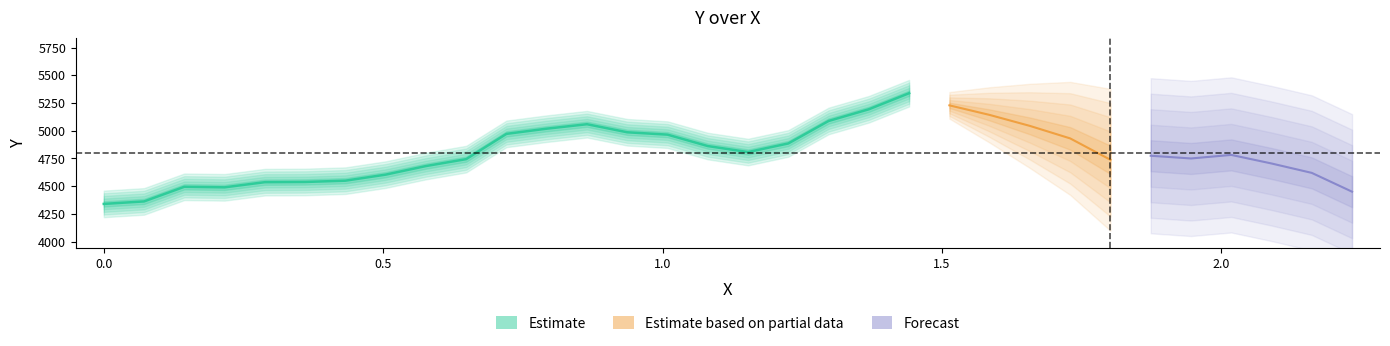

True or false: x has more than 1 points higher than both neighbors.

False